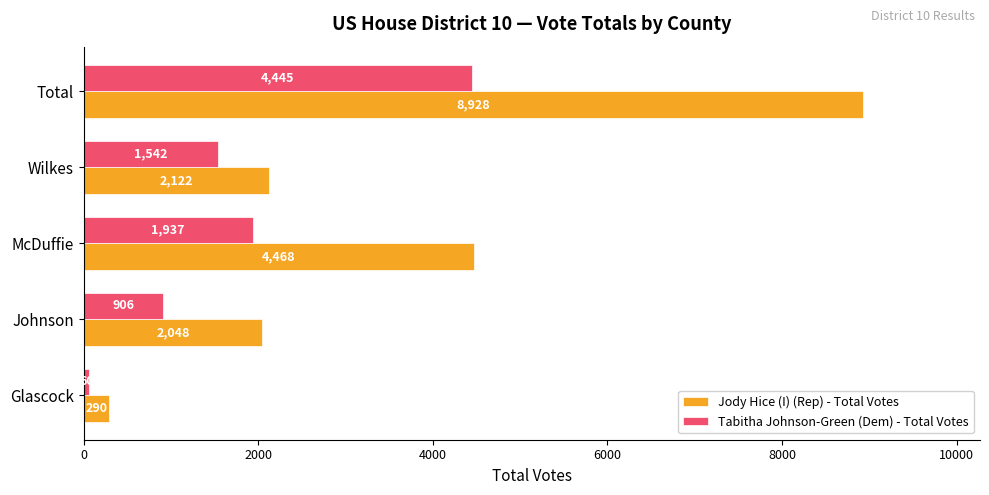

What is the sum of all Jody Hice (I) (Rep) - Total Votes values?

17856